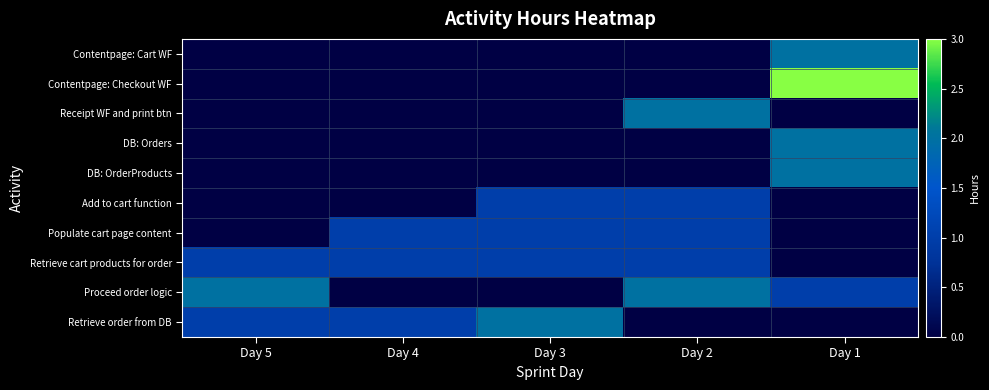

List the series in order of their peak value, lowest first.

Add to cart function, Populate cart page content, Retrieve cart products for order, Contentpage: Cart WF, Receipt WF and print btn, DB: Orders, DB: OrderProducts, Proceed order logic, Retrieve order from DB, Contentpage: Checkout WF